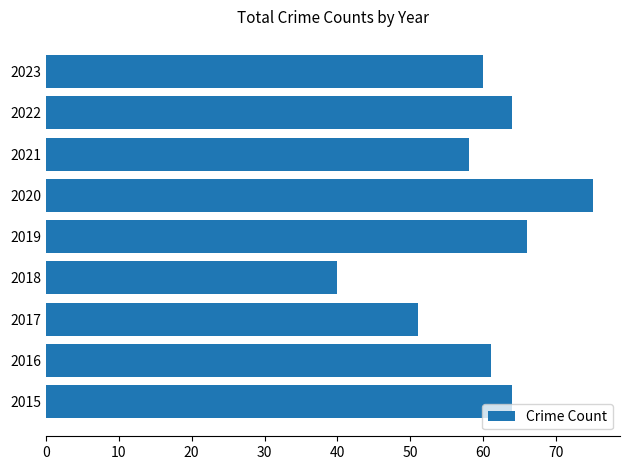

What is the difference between the values at 2016 and 2017?

10